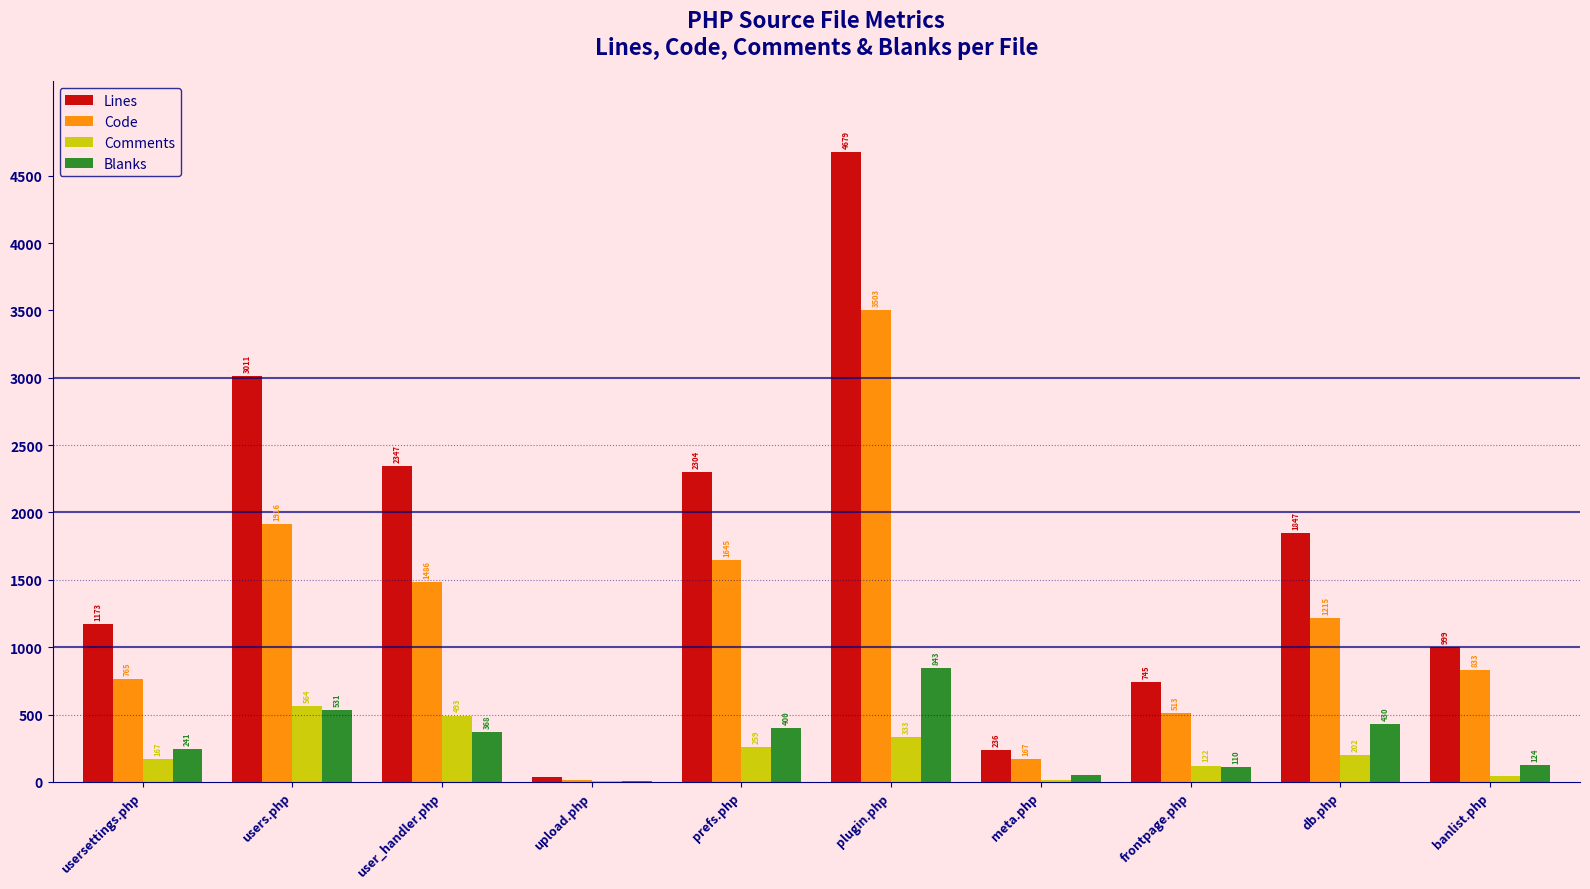

Reading left to right, extract all data points from this chart.

Lines: 1173	3011	2347	35	2304	4679	236	745	1847	999
Code: 765	1916	1486	17	1645	3503	167	513	1215	833
Comments: 167	564	493	10	259	333	15	122	202	42
Blanks: 241	531	368	8	400	843	54	110	430	124